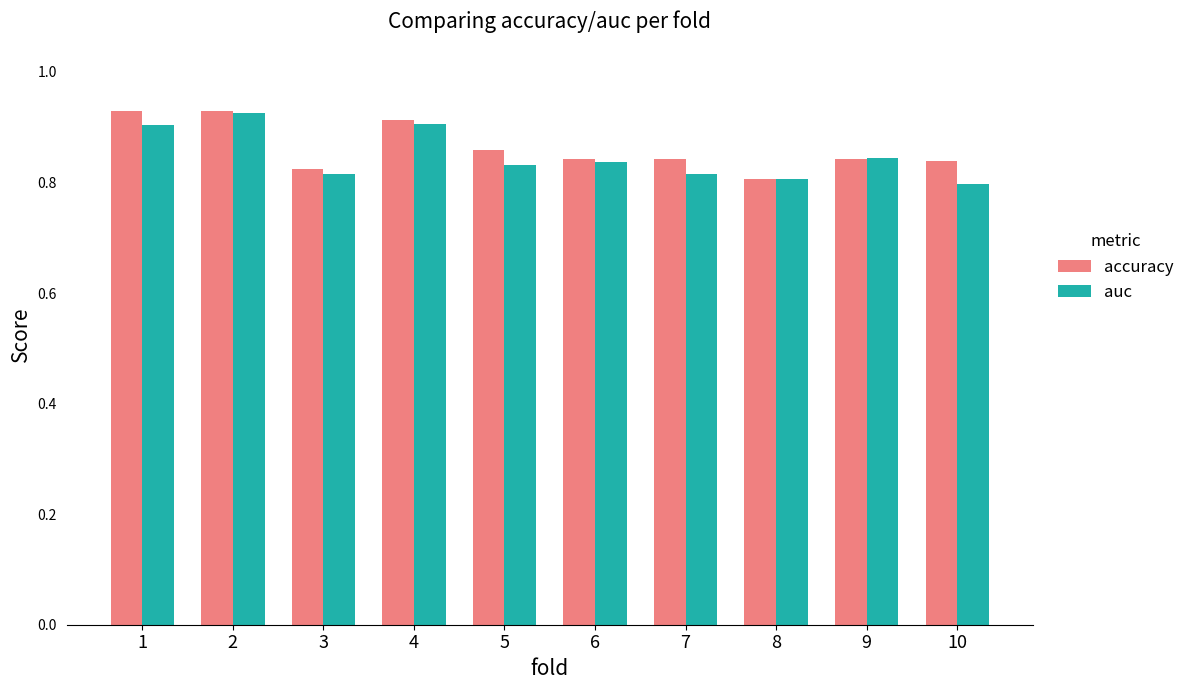

Are the bars horizontal?

No